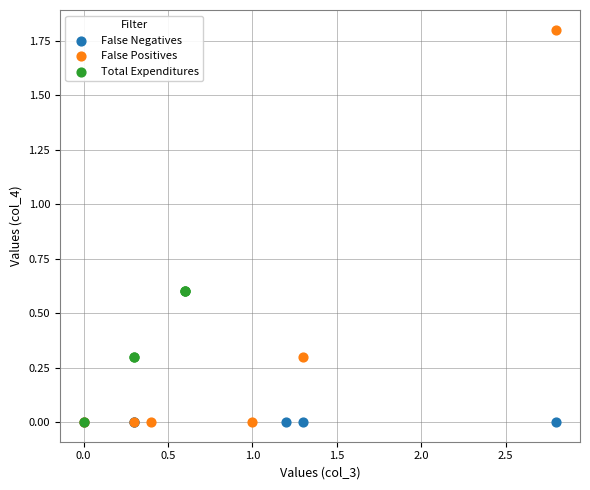

What are all the series names shown in the legend?

False Negatives, False Positives, Total Expenditures